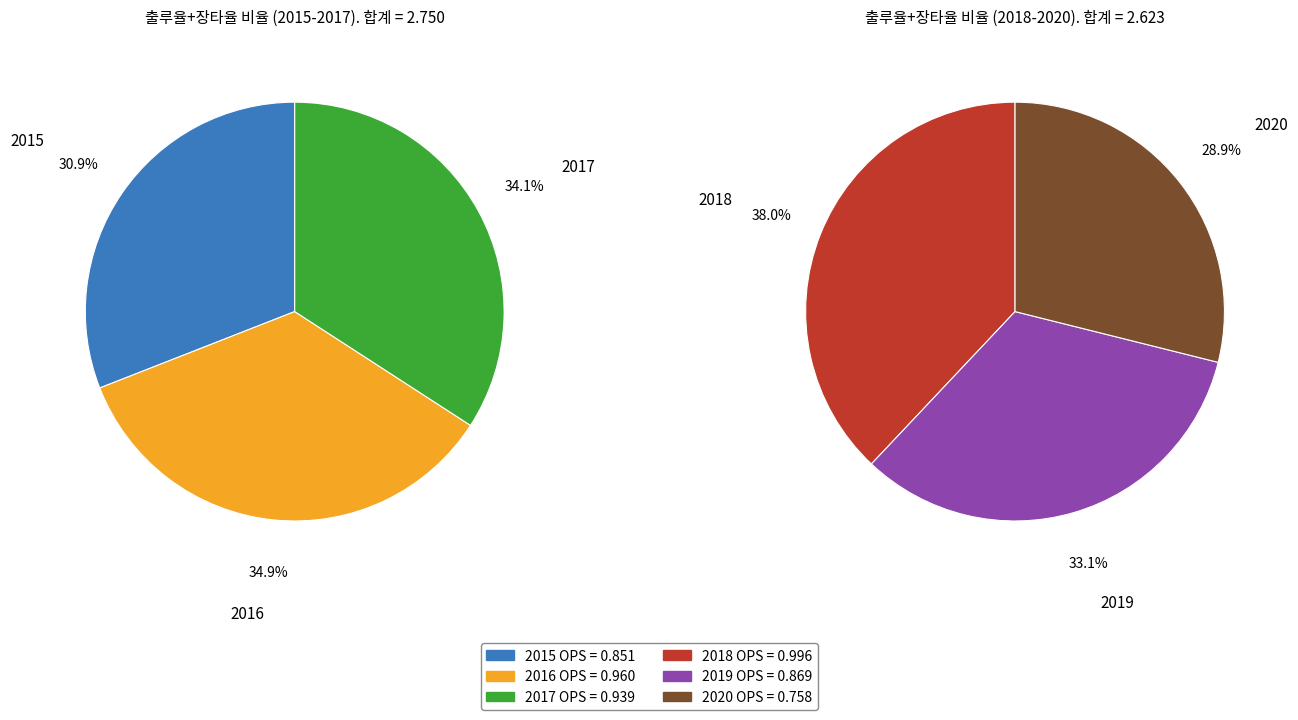

Is there any slice that represents more than half of the pie?

No